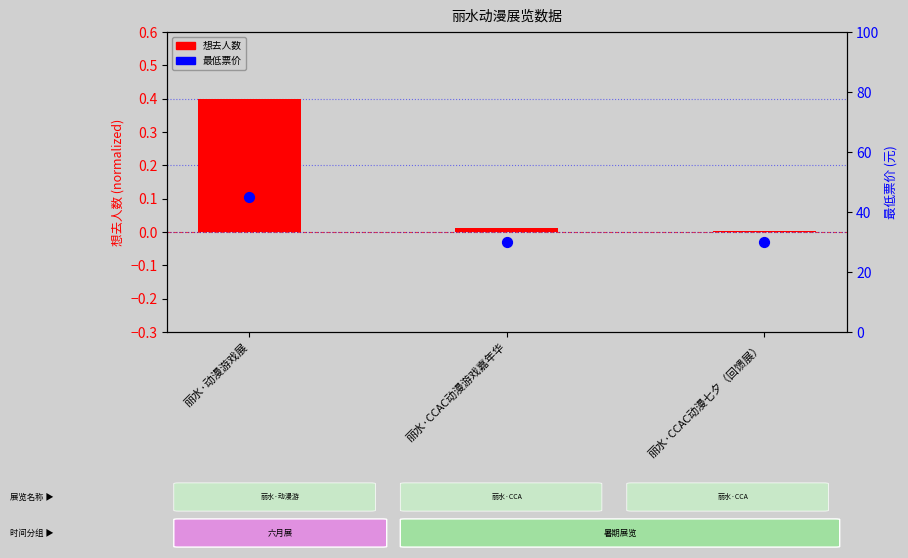

Which series reaches the minimum Y coordinate?

想去人数